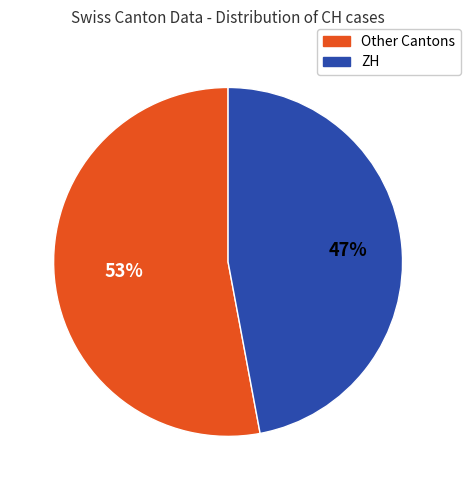

To the nearest percent, what is the difference between the largest and smallest slice percentages?

6%